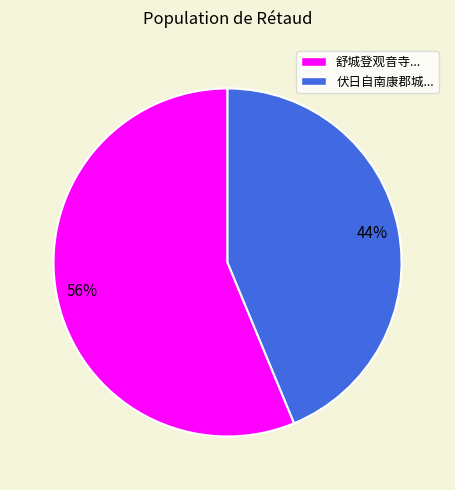

Which category has the smallest portion of the pie?

伏日自南康郡城...